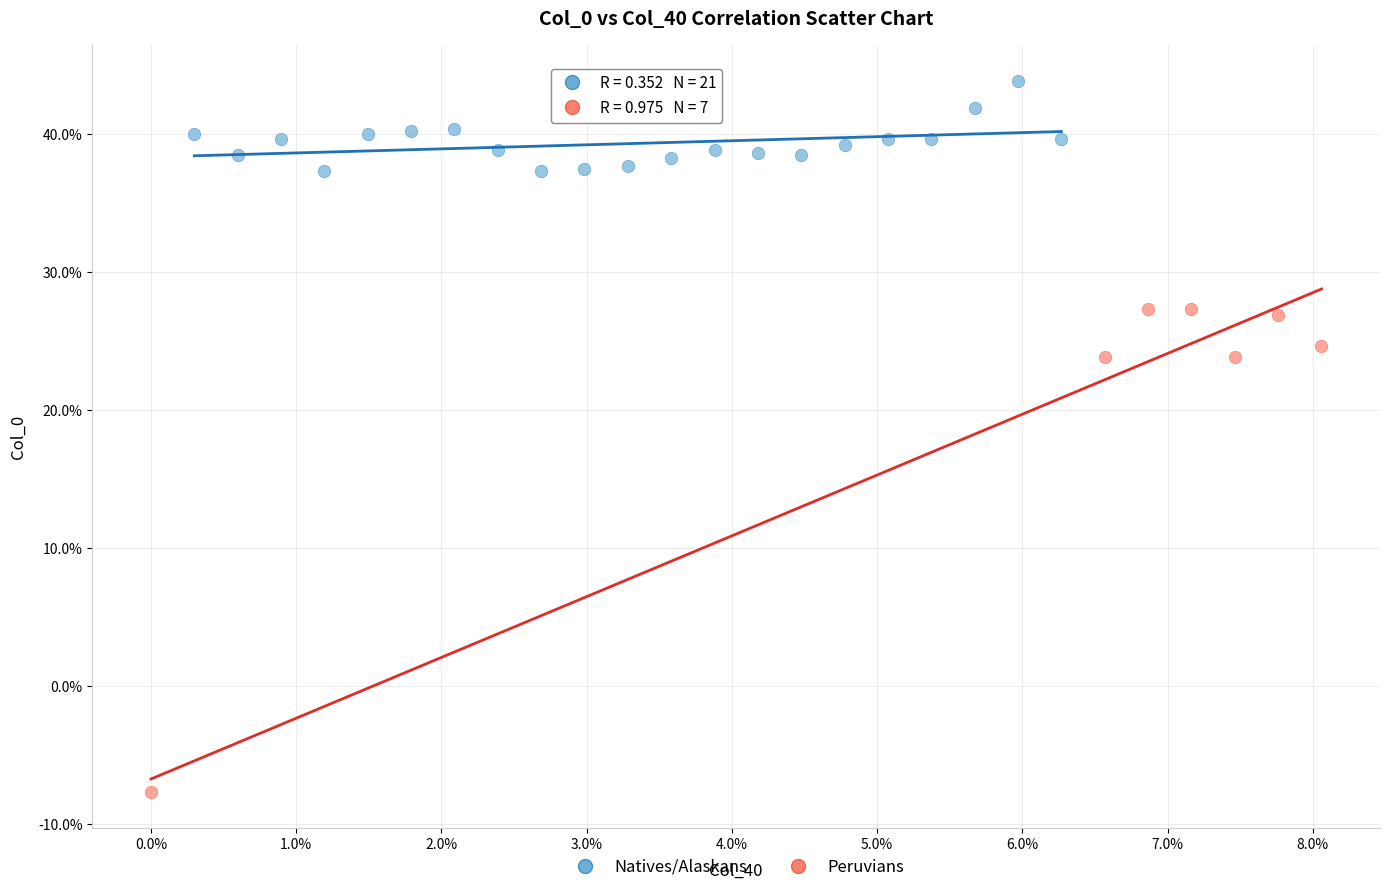

Which series contains the lowest Y value?

Peruvians